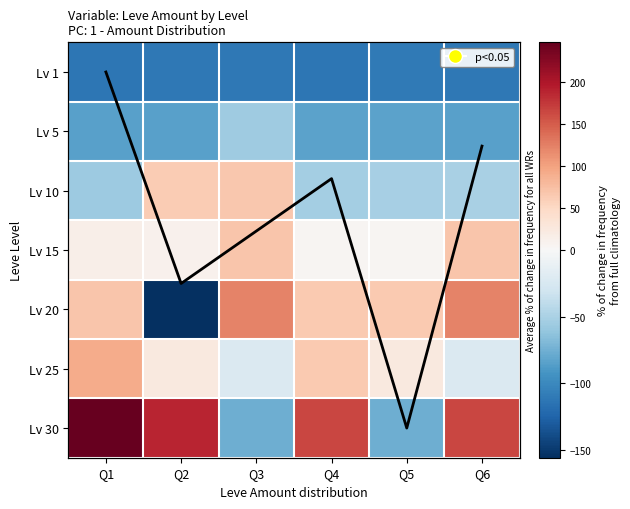

Which series has the largest total across all categories?

Lv 30